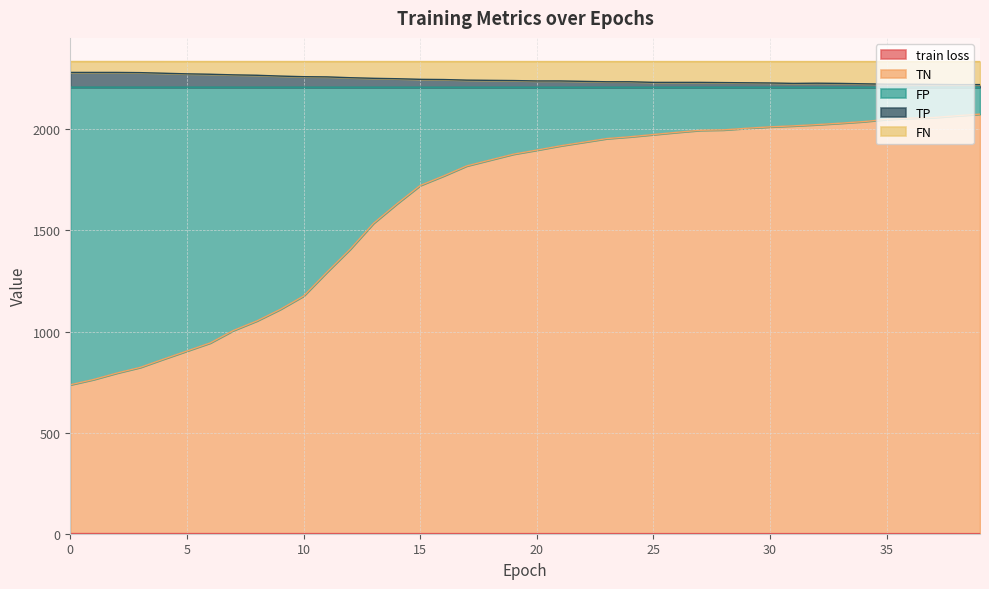

True or false: FN has more than 0 interior local peaks.

False